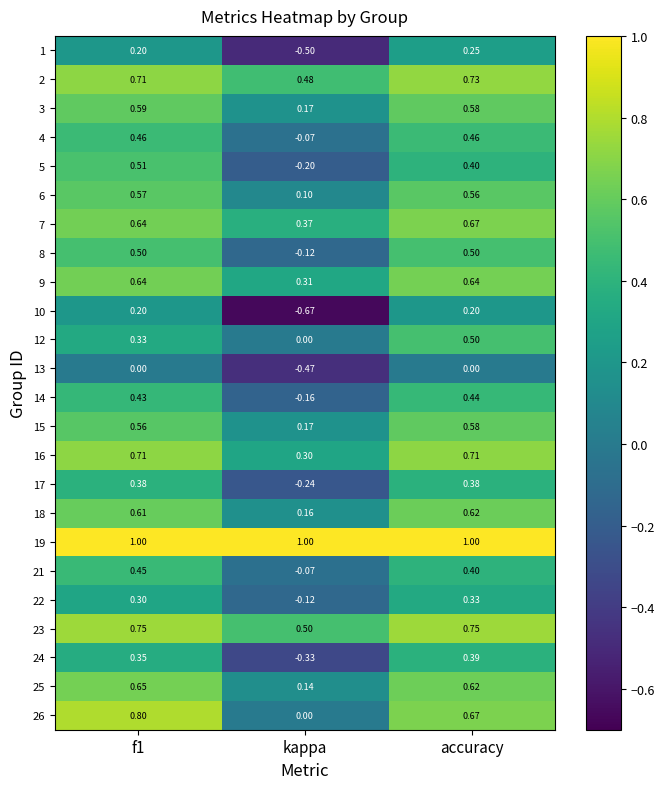

Which series changed the most between f1 and accuracy?

12